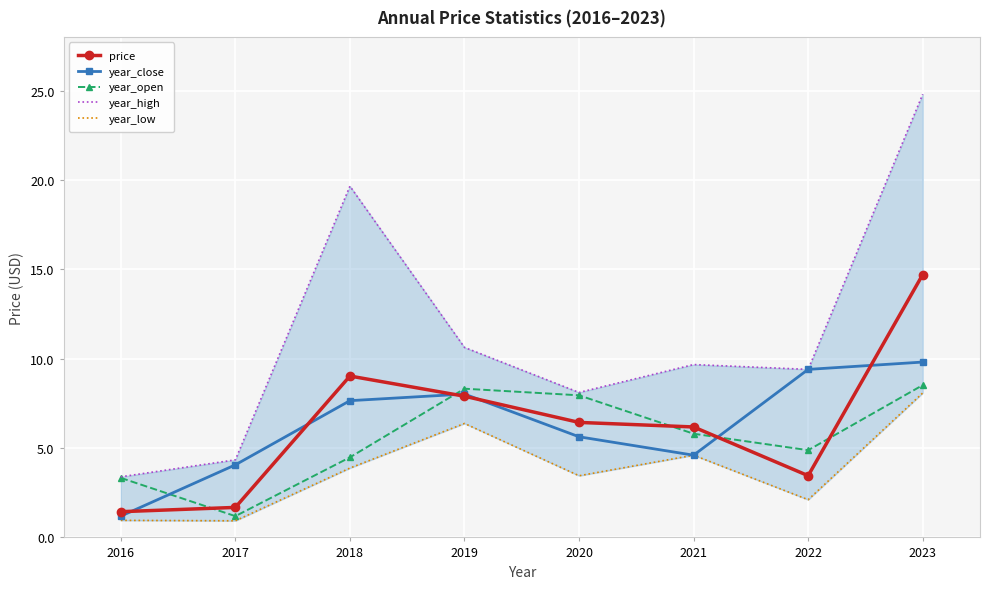

Reading left to right, list all the values displayed in this chart.

price: 1.4	1.7	9.0	7.9	6.4	6.2	3.5	14.7
year_close: 1.2	4.1	7.7	8.0	5.6	4.6	9.4	9.8
year_open: 3.3	1.2	4.5	8.3	8.0	5.8	4.9	8.5
year_high: 3.4	4.3	19.6	10.6	8.1	9.7	9.4	24.8
year_low: 1.0	0.9	3.9	6.4	3.5	4.6	2.1	8.1